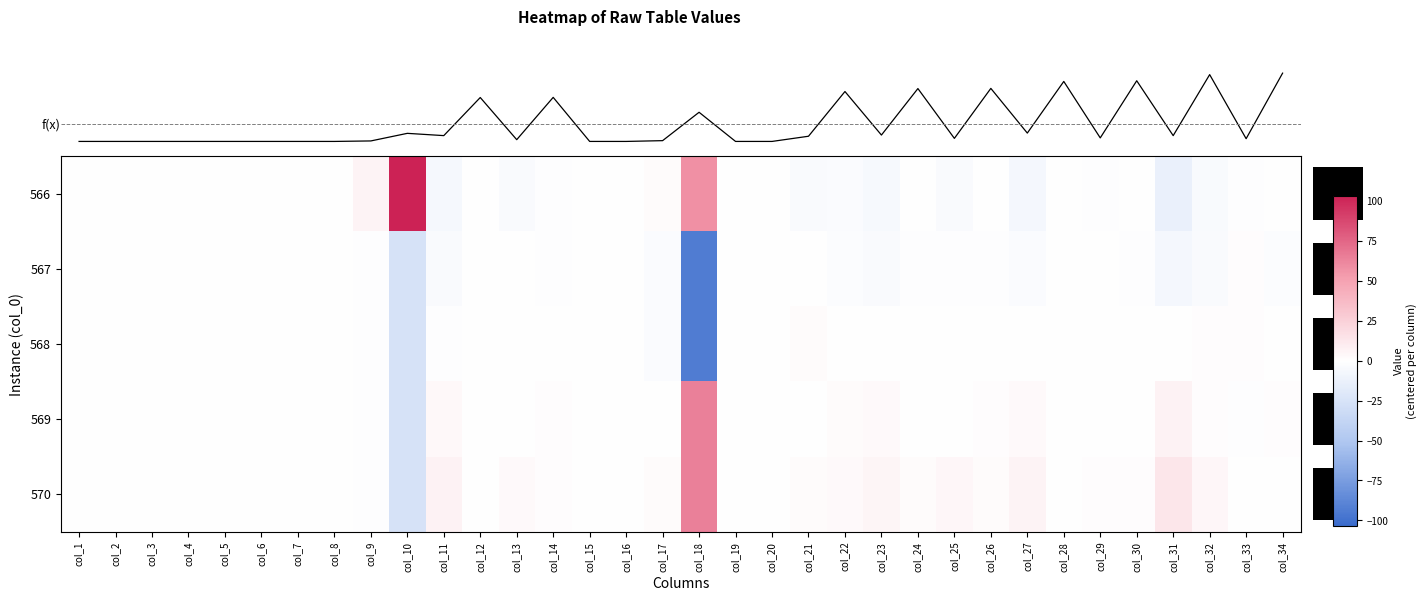

What is the maximum value shown in the chart?

103.4